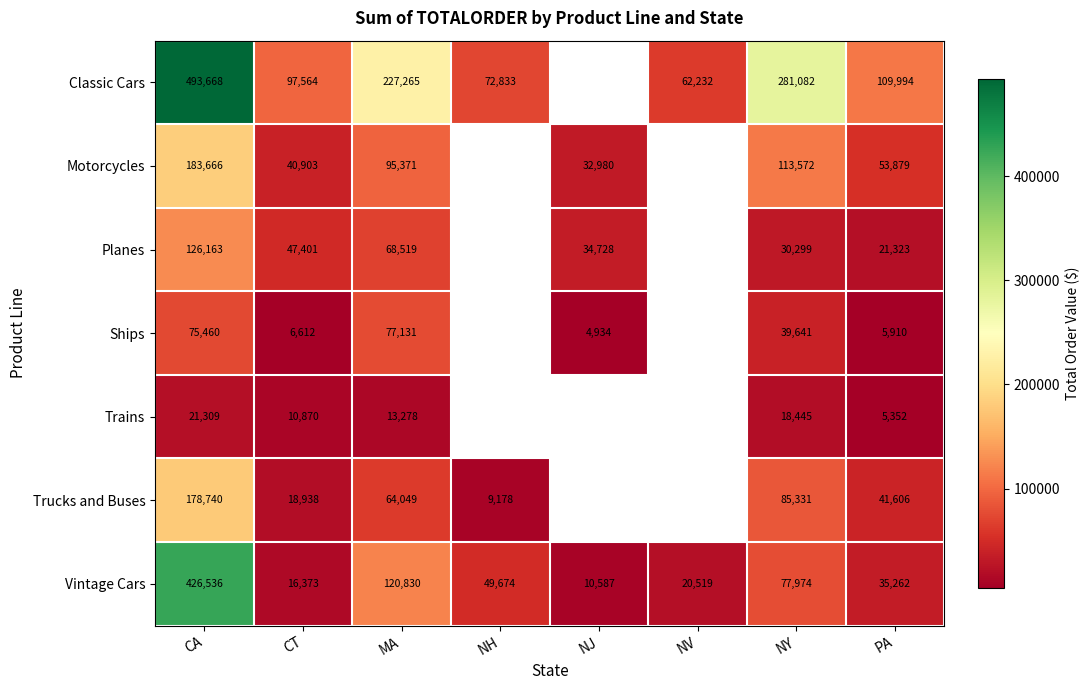

Is the value of Trucks and Buses at NH greater than the value of Trains at PA?

Yes